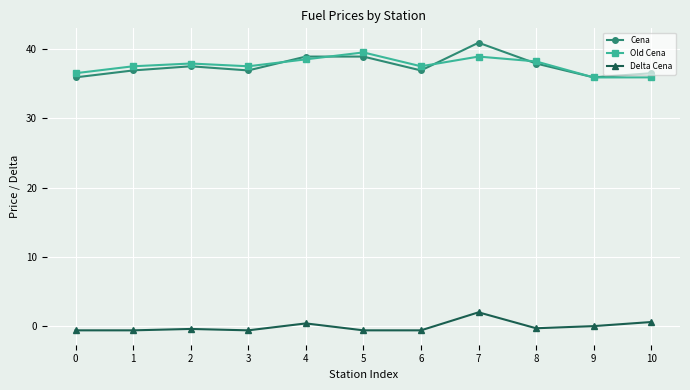

What are all the series names shown in the legend?

Cena, Old Cena, Delta Cena